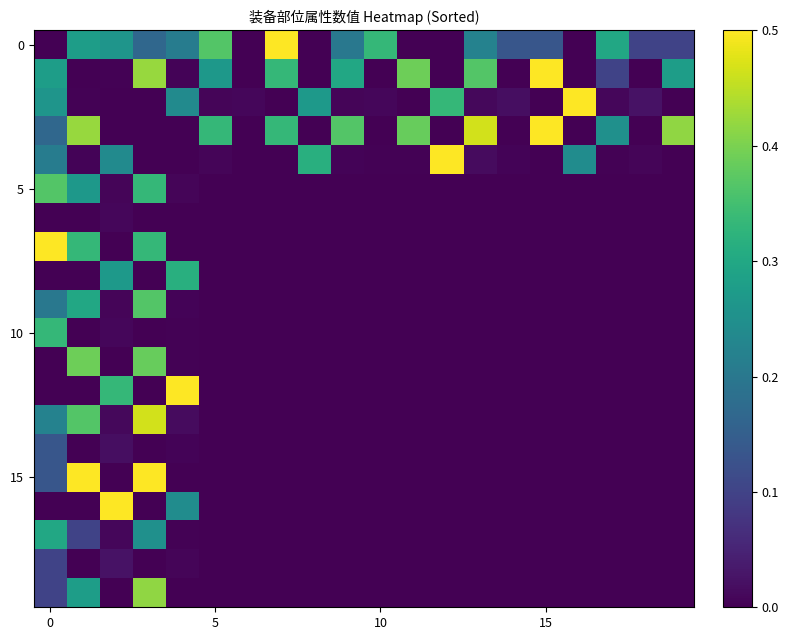

Which category has the highest value across all series?

7